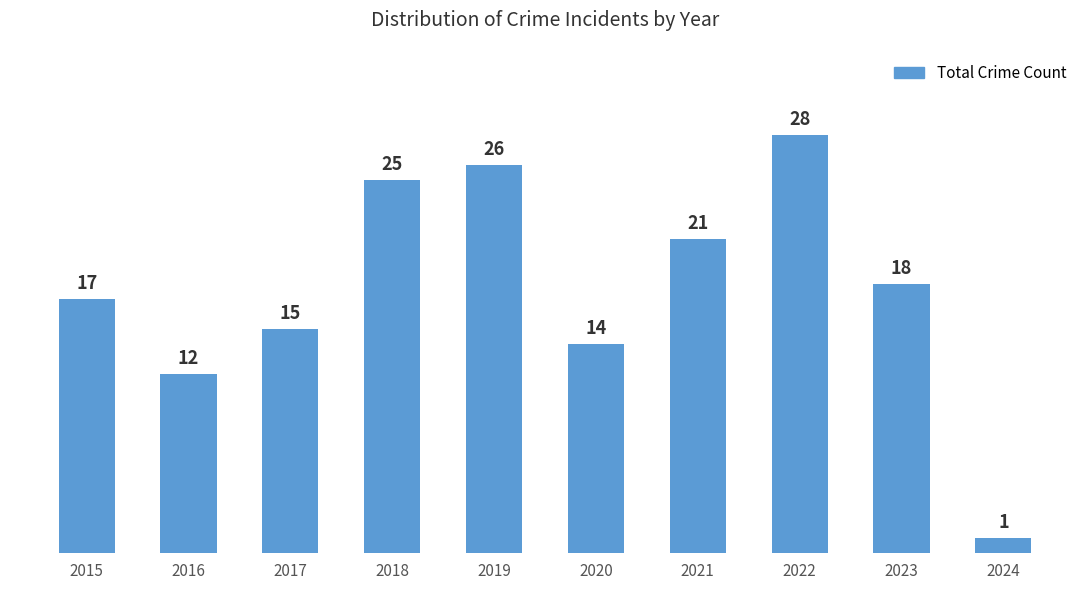

What is the value of the 10th bar from the left?

1